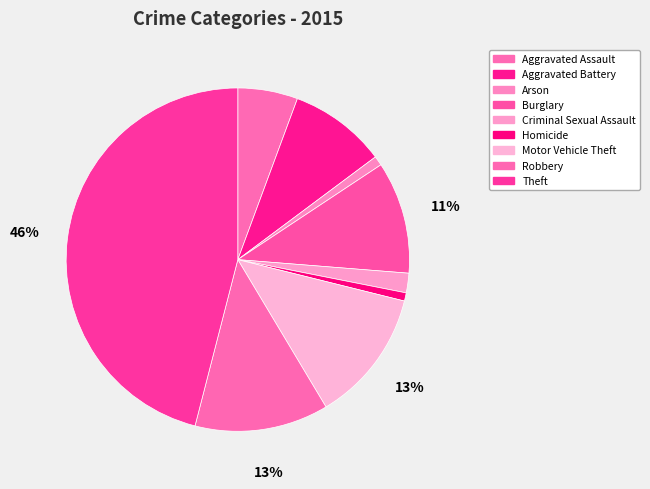

Does Motor Vehicle Theft account for over 50% of the chart?

No